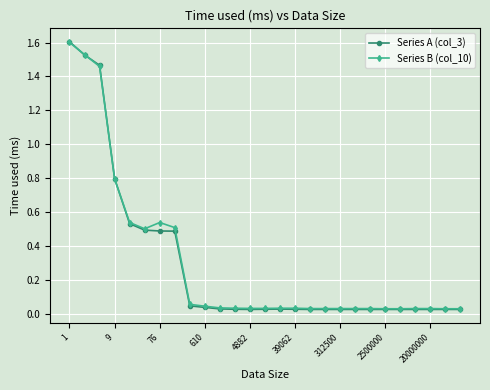

At how many categories does at least one series exceed 1?

3